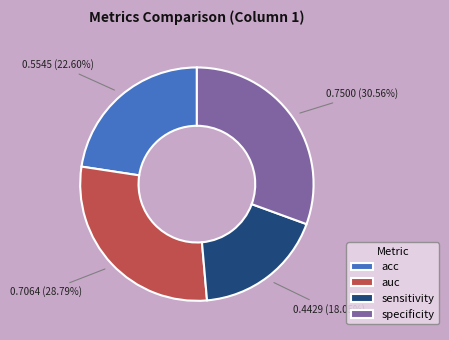

What percentage is the sensitivity slice, to the nearest percent?

18%